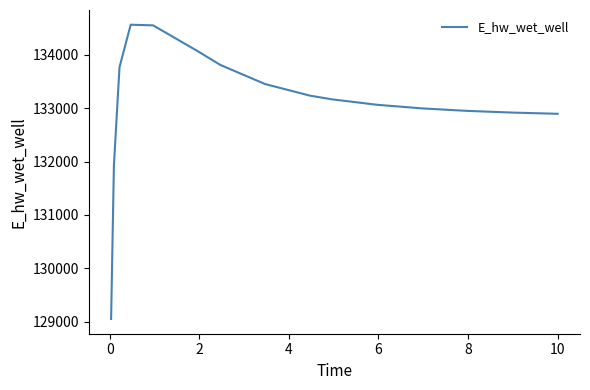

What is the smallest value displayed?

129047.2